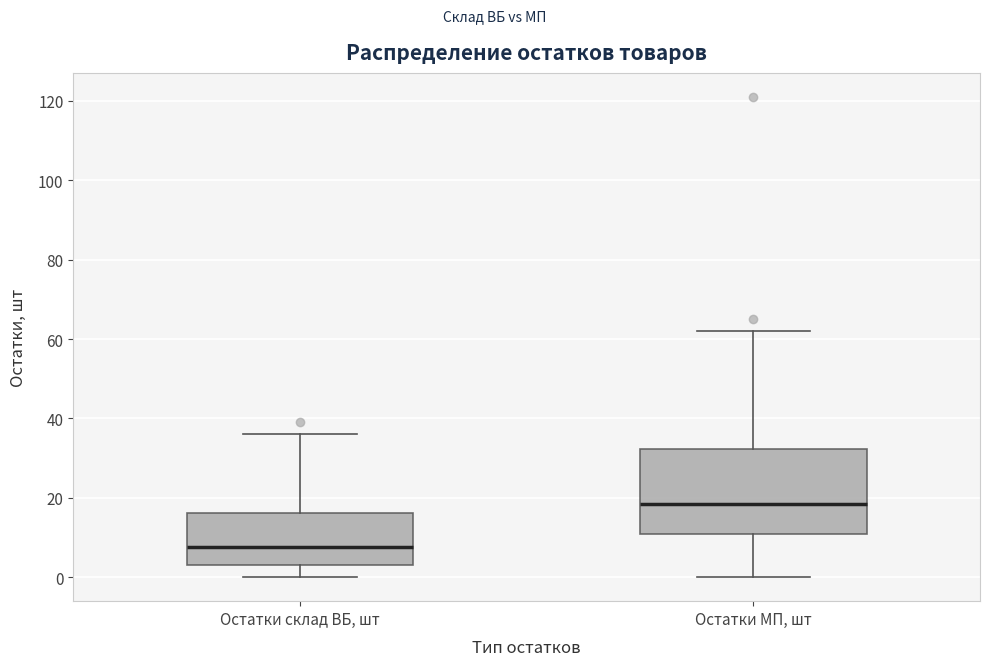

Where does the lower whisker of the box for Остатки МП, шт end on the y-axis? The values are not printed on the chart, so give them approximately, as read against the axis.

0